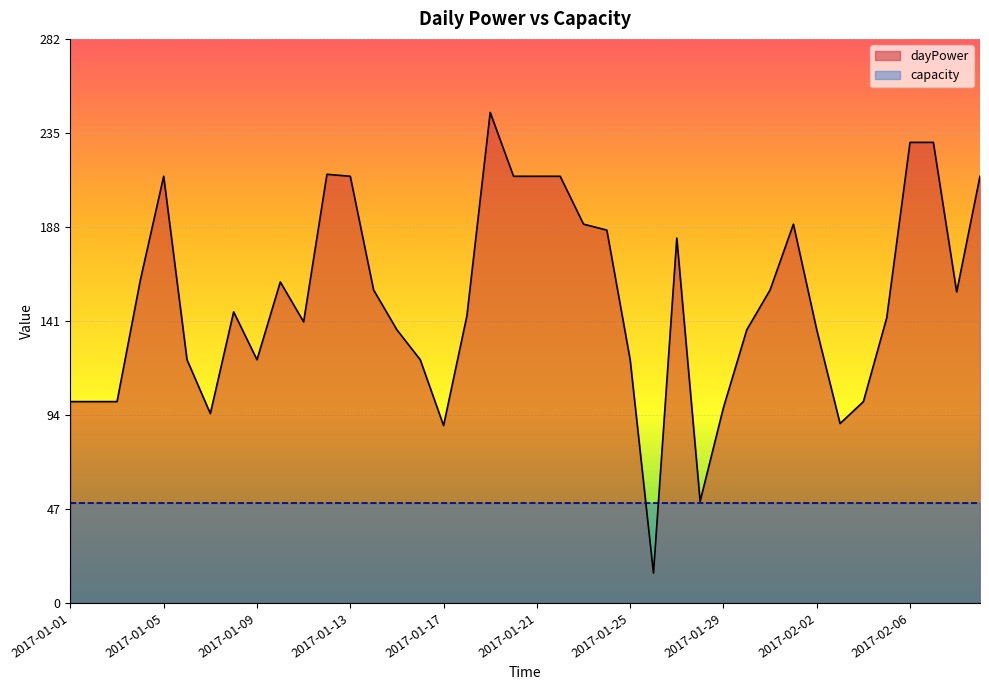

How many lines are shown in the chart?

2